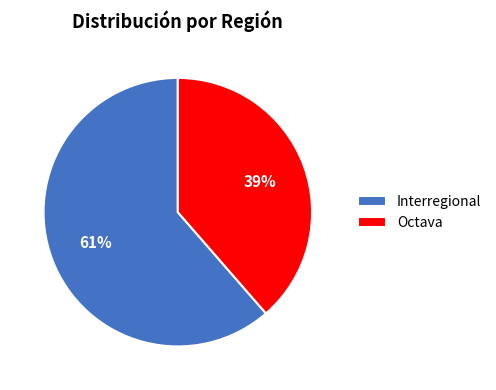

Rank the categories by value from highest to lowest.

Interregional, Octava